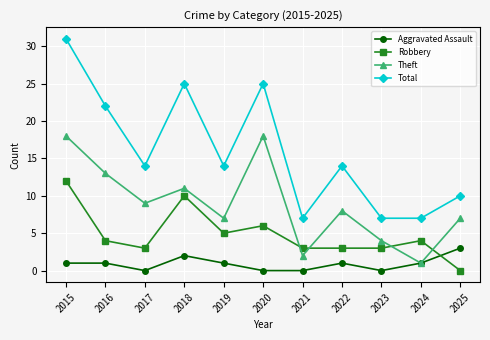

Reading left to right, transcribe all the data shown in this chart.

Aggravated Assault: 2015=1	2016=1	2017=0	2018=2	2019=1	2020=0	2021=0	2022=1	2023=0	2024=1	2025=3
Robbery: 2015=12	2016=4	2017=3	2018=10	2019=5	2020=6	2021=3	2022=3	2023=3	2024=4	2025=0
Theft: 2015=18	2016=13	2017=9	2018=11	2019=7	2020=18	2021=2	2022=8	2023=4	2024=1	2025=7
Total: 2015=31	2016=22	2017=14	2018=25	2019=14	2020=25	2021=7	2022=14	2023=7	2024=7	2025=10